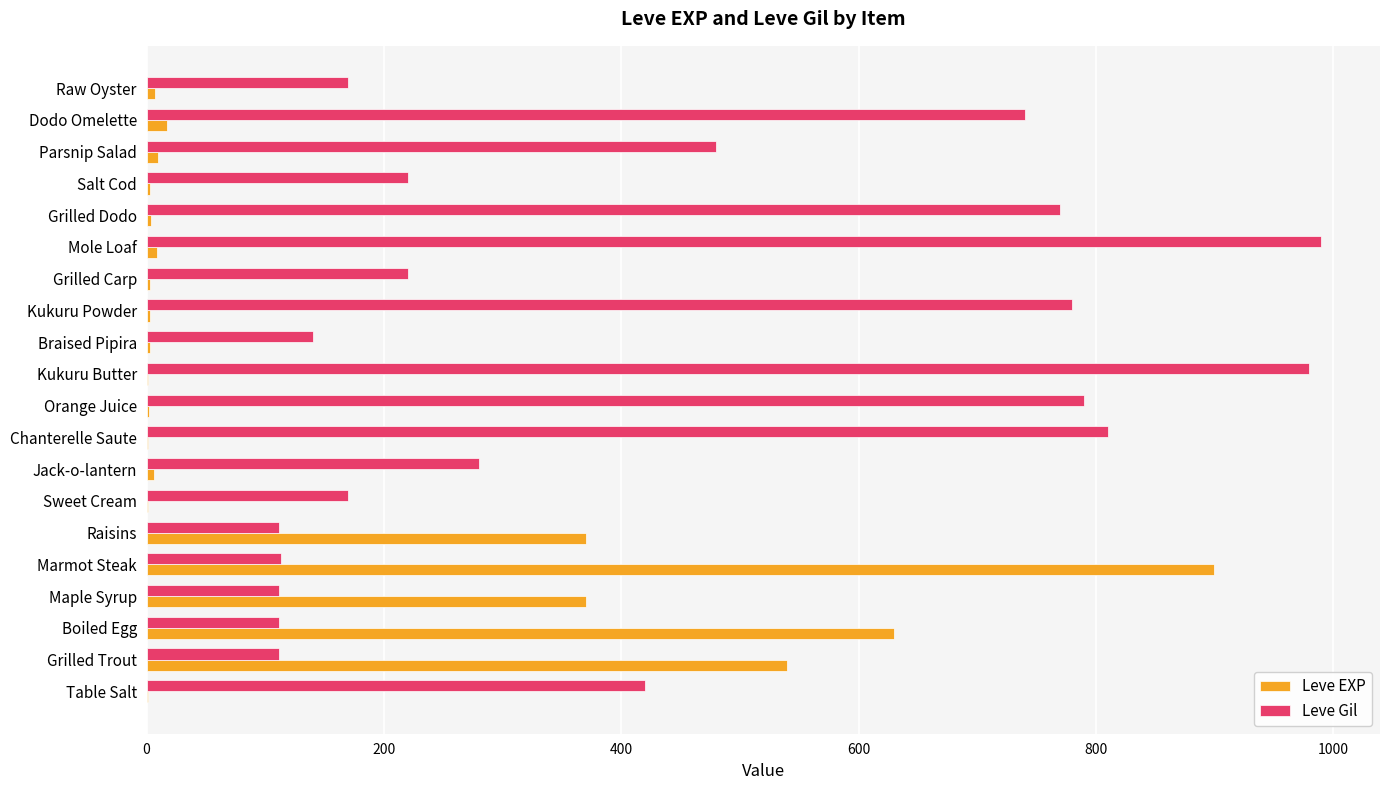

Which series has the largest total across all categories?

Leve Gil